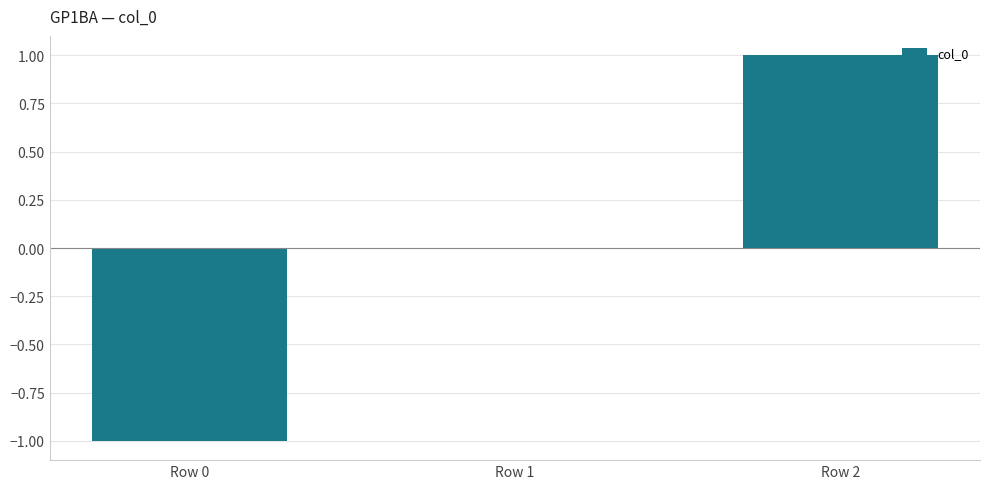

How many data points does each series have?

3